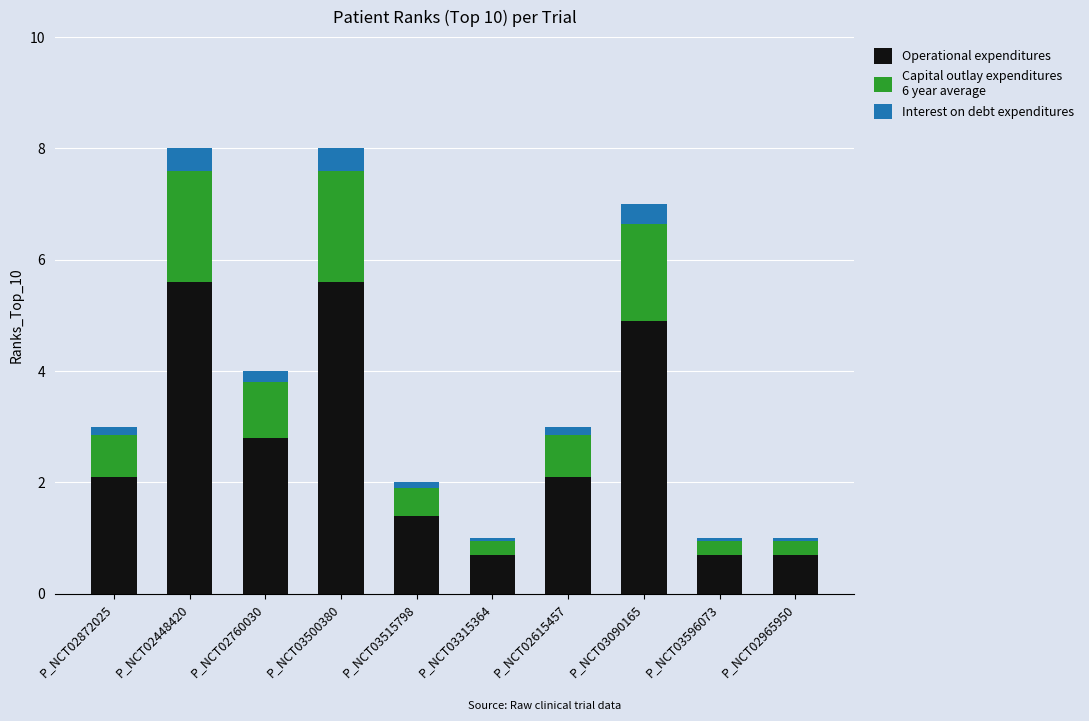

What is the total value across all series at P_NCT03500380?

8.0